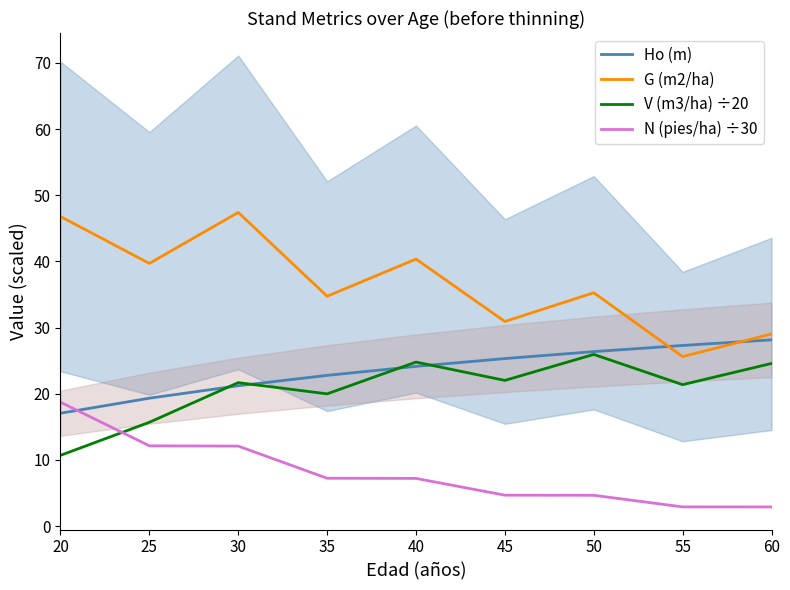

At which category is the sum across all series the highest?

30